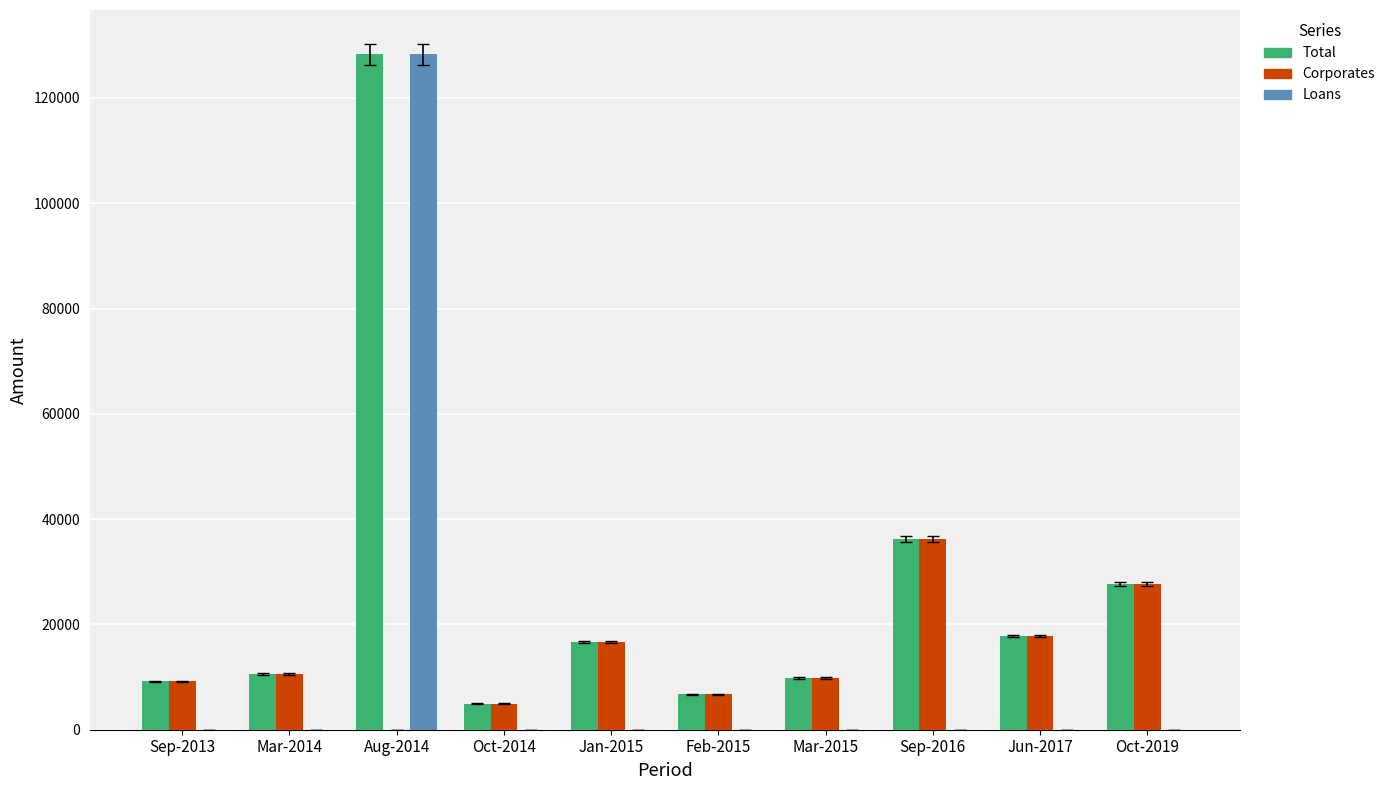

What is the sum of the Corporates values at Feb-2015 and Aug-2014?

6750.9